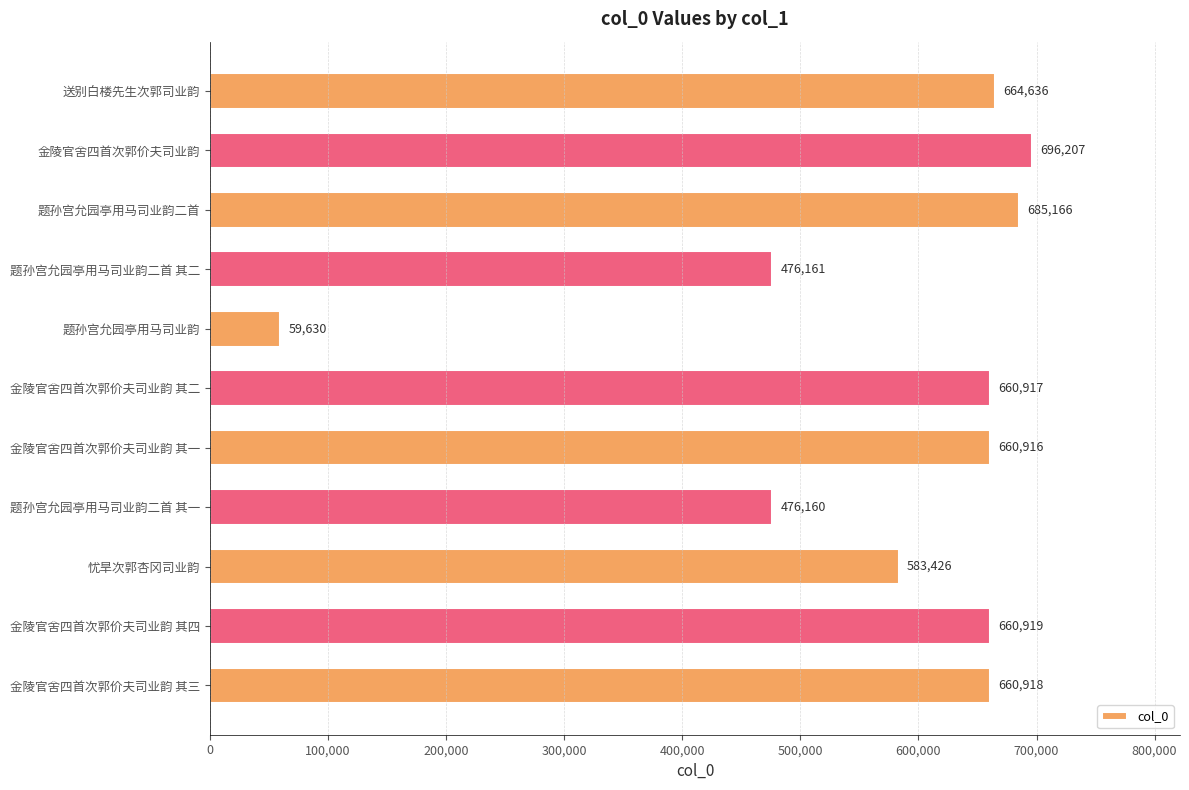

What is the greatest value displayed?

696207